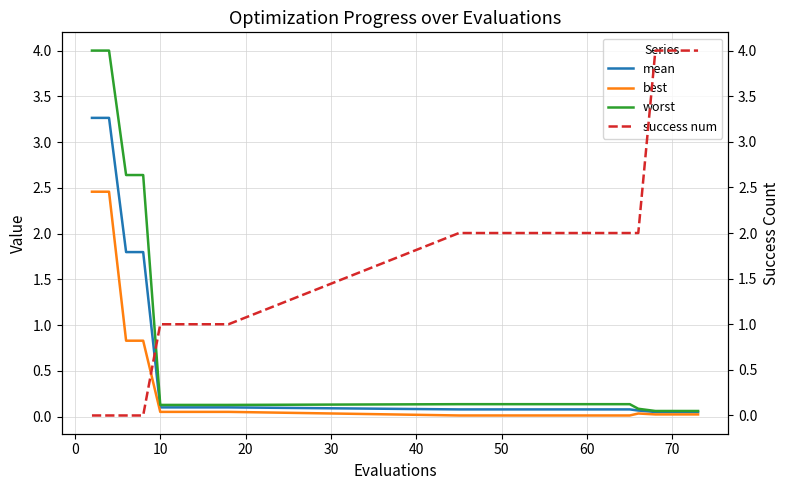

What is the sum of all success num values?

31.0